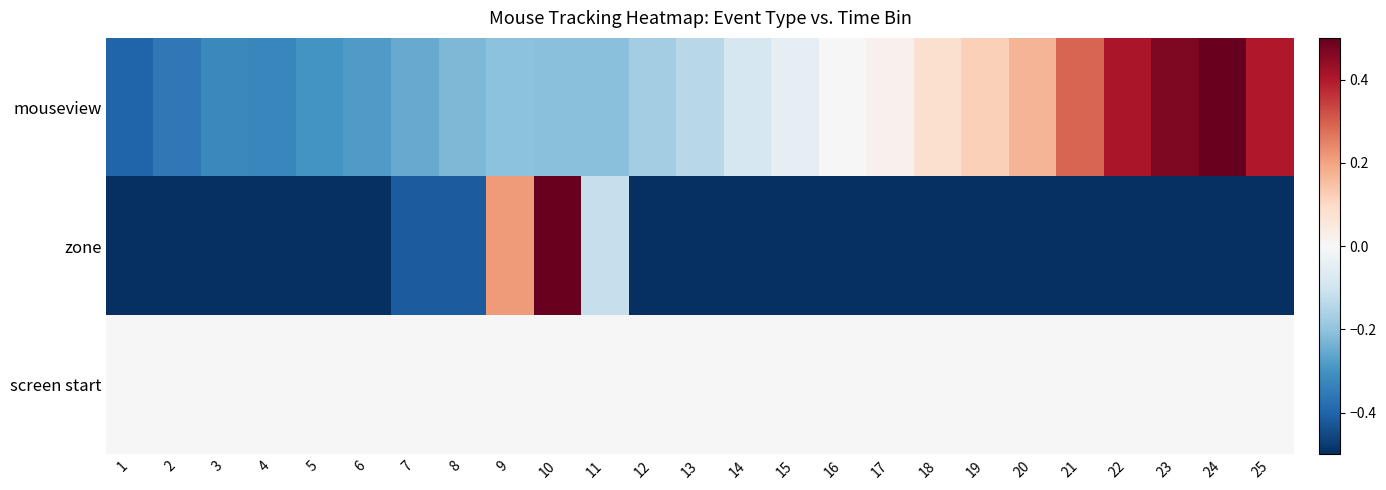

At which category does the chart reach its minimum across all series?

1